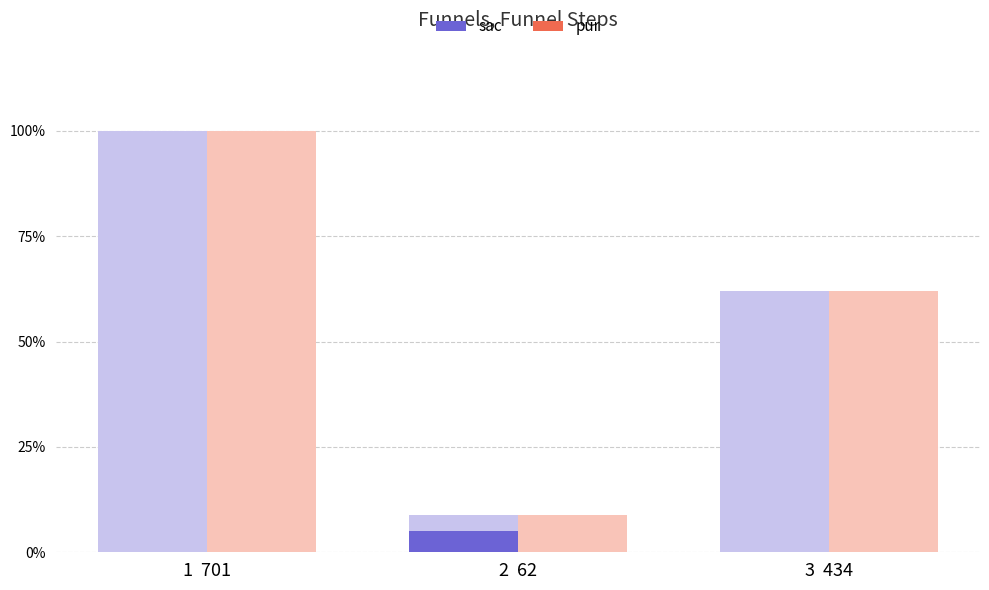

Count the number of categories in the chart.

3